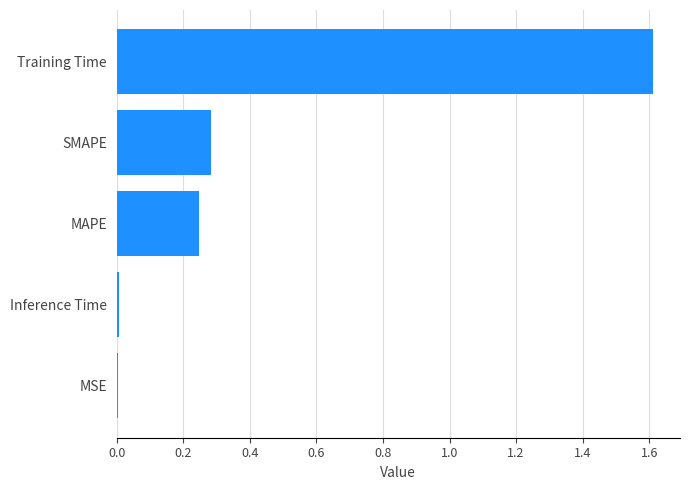

The value at Inference Time is 0.0. True or false?

True